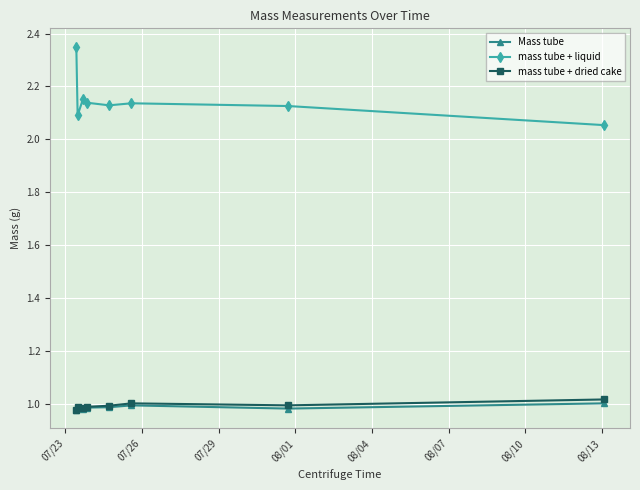

Which series has the largest total across all categories?

mass tube + liquid